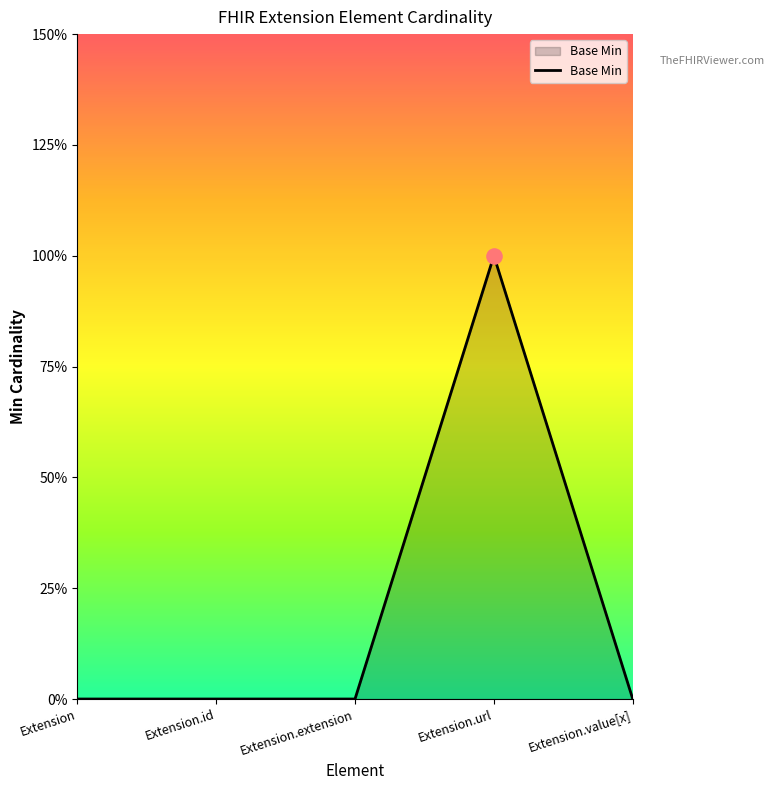

Between Extension.url and Extension.extension, which is larger?

Extension.url